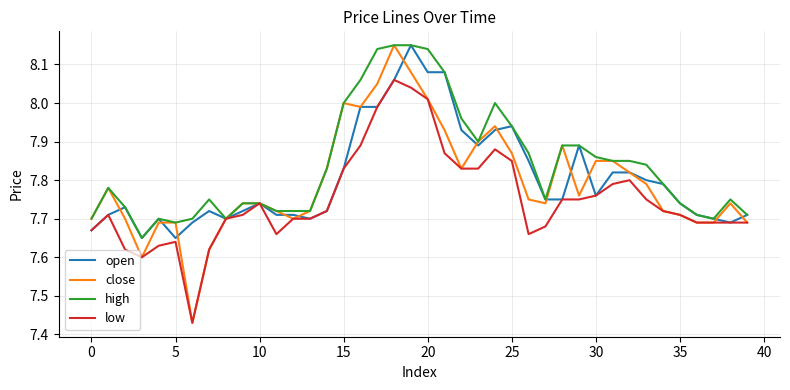

Which series has the largest total across all categories?

high